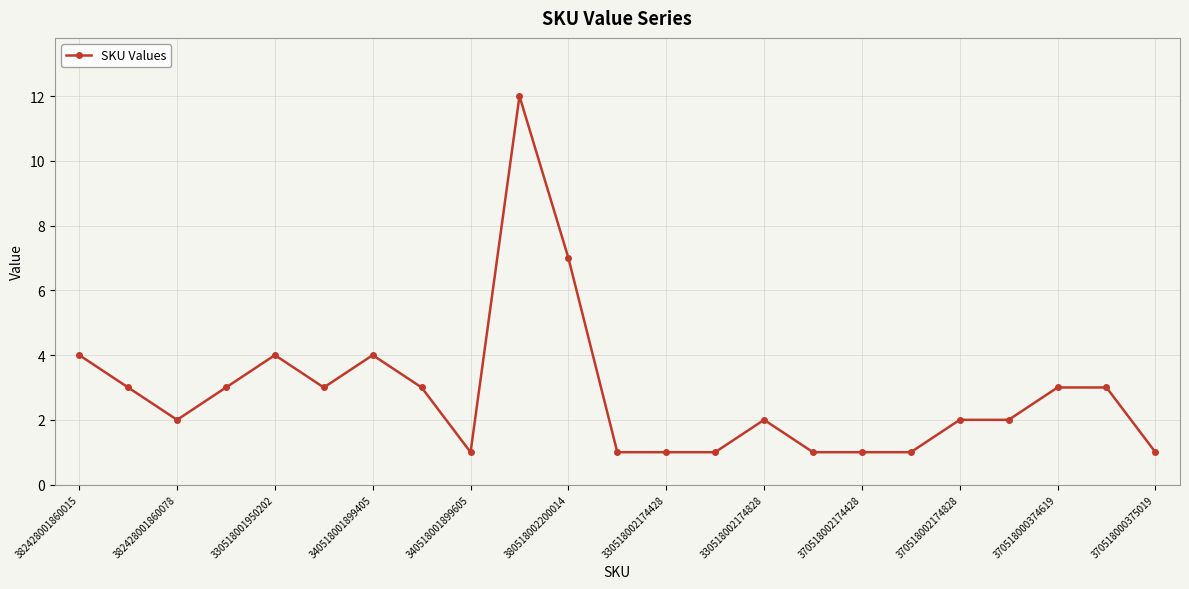

Reading right to left, extract all data points from this chart.

1	3	3	2	2	1	1	1	2	1	1	1	7	12	1	3	4	3	4	3	2	3	4